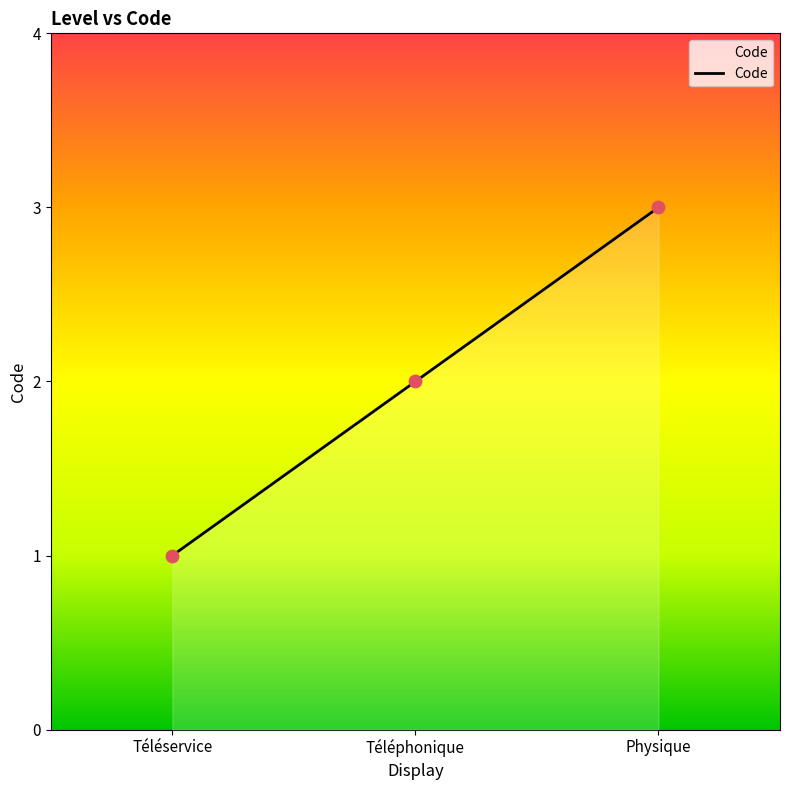

What is the change in value from Téléservice to Téléphonique?

+1